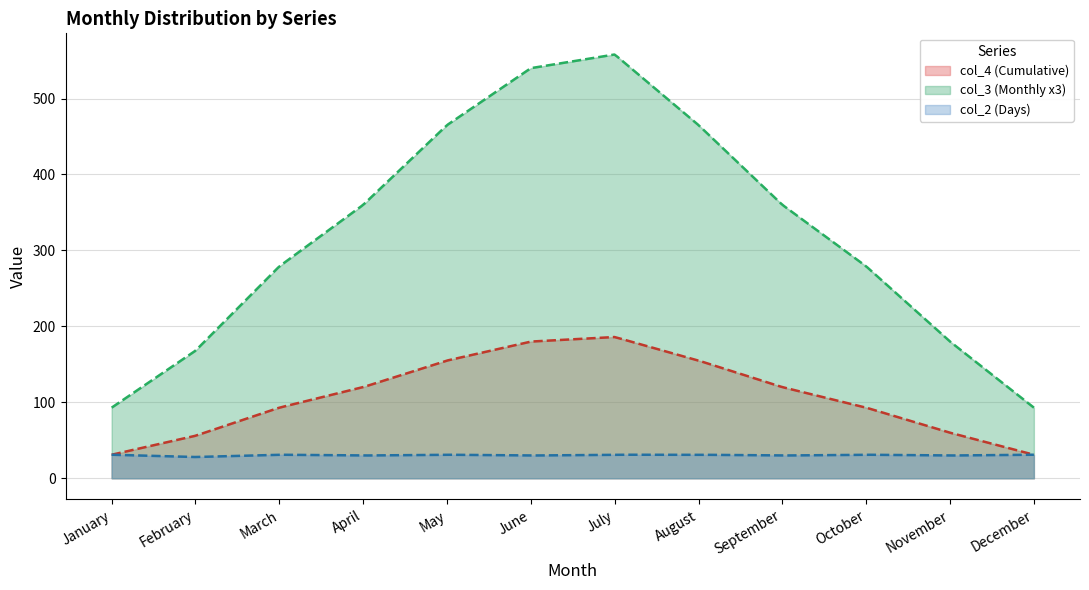

The col_2 (Days) series shows 31 at May. True or false?

True